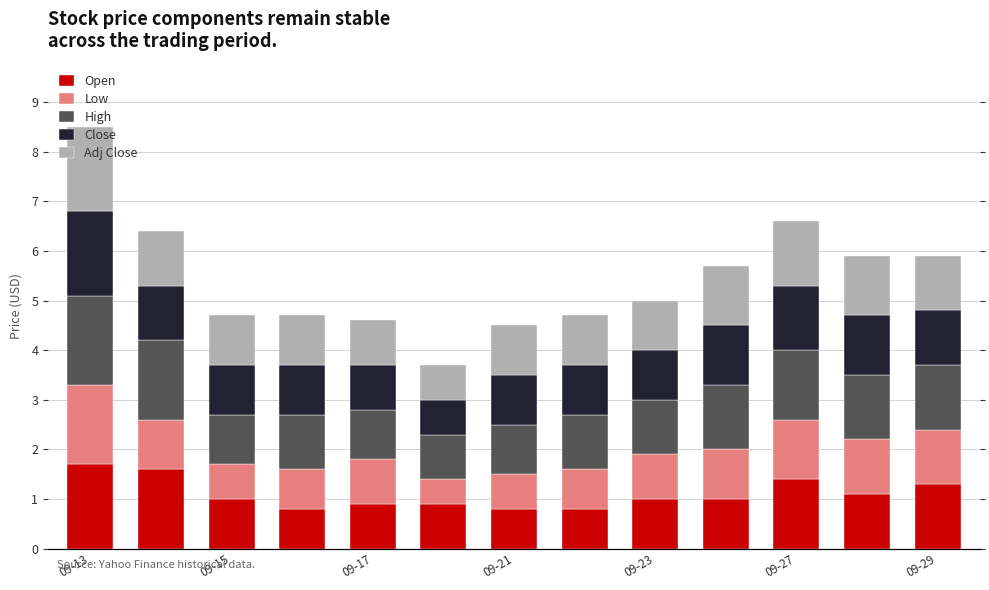

How many bars are there in each group?

5